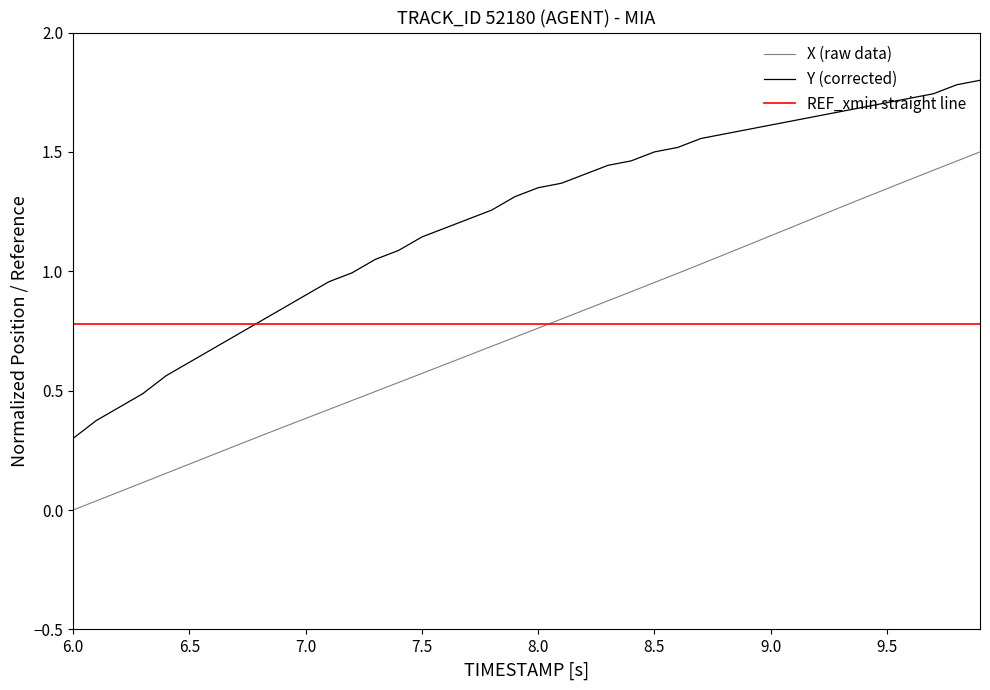

What is the maximum value shown in the chart?

1.8